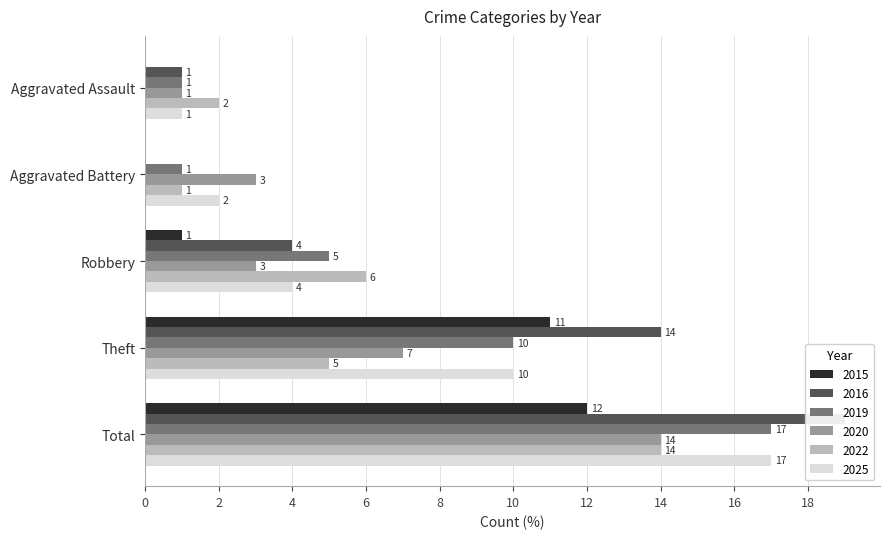

Which label corresponds to the smallest value in the chart?

Aggravated Assault